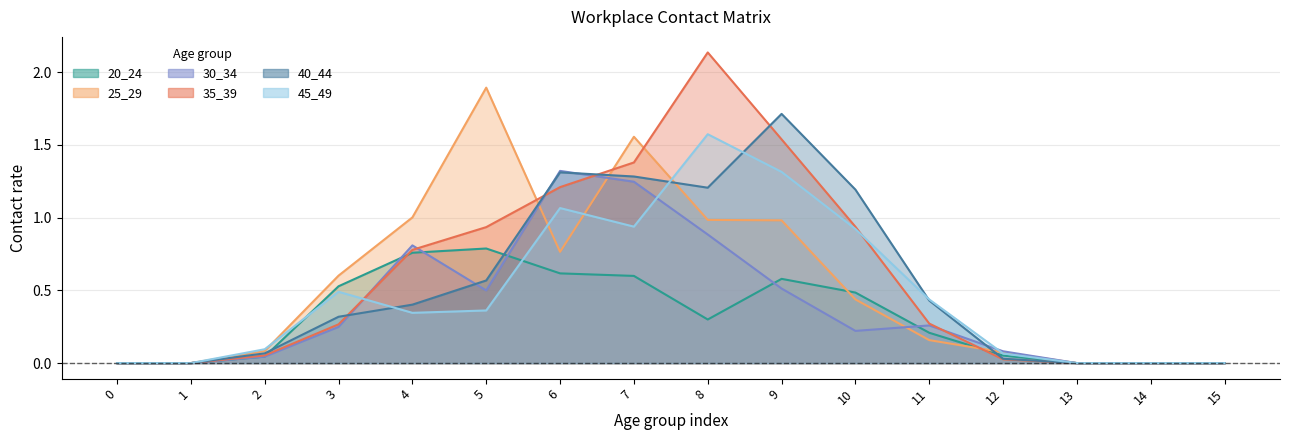

Rank the categories by 45_49 value from lowest to highest.

0, 1, 13, 14, 15, 12, 2, 4, 5, 11, 3, 10, 7, 6, 9, 8